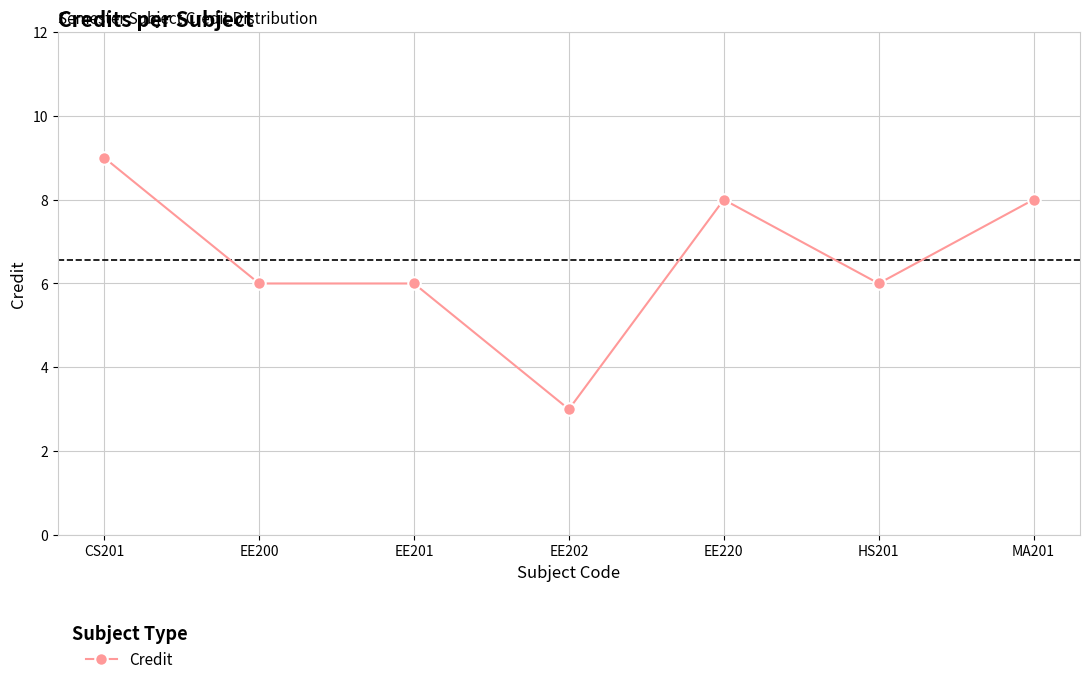

Reading left to right, extract all data points from this chart.

9	6	6	3	8	6	8